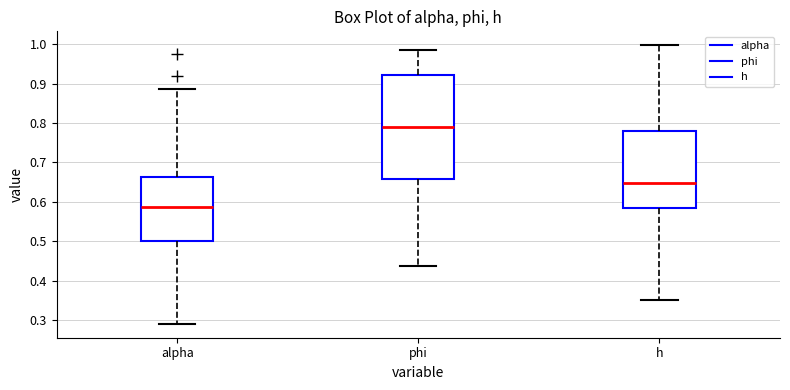

Where is the upper edge of the box for alpha on the y-axis? The values are not printed on the chart, so give them approximately, as read against the axis.

0.66